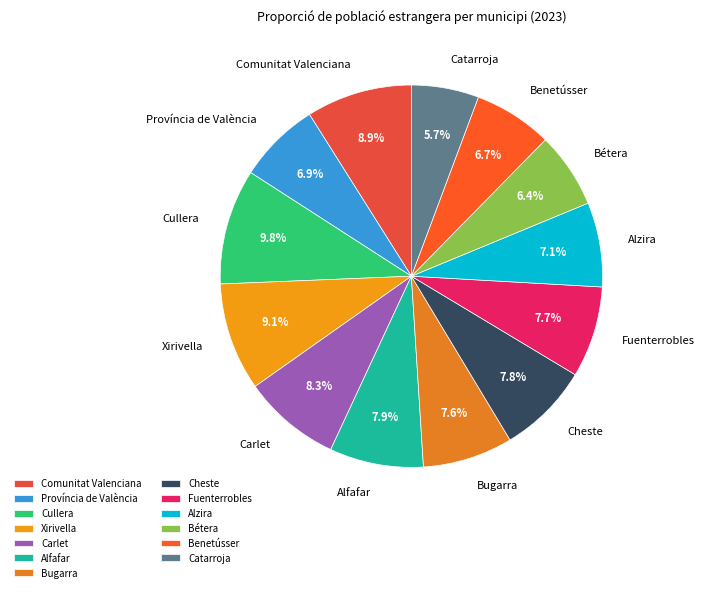

To the nearest percent, what percentage of the pie is Cullera?

10%